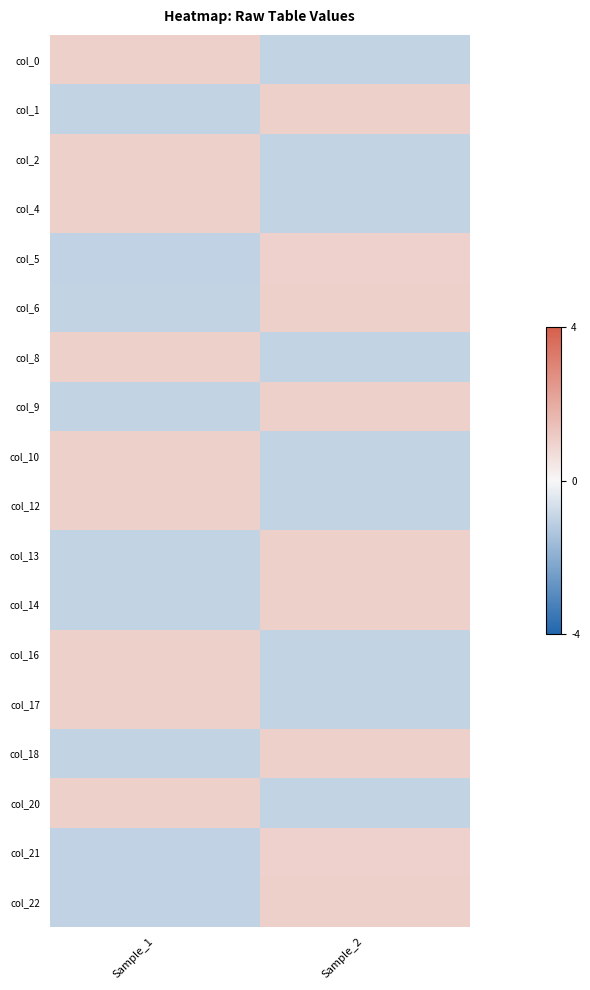

Reading right to left, extract all data points from this chart.

col_0: Sample_2=-1.0	Sample_1=1.0
col_1: Sample_2=1.0	Sample_1=-1.0
col_2: Sample_2=-1.0	Sample_1=1.0
col_4: Sample_2=-1.0	Sample_1=1.0
col_5: Sample_2=1.0	Sample_1=-1.0
col_6: Sample_2=1.0	Sample_1=-1.0
col_8: Sample_2=-1.0	Sample_1=1.0
col_9: Sample_2=1.0	Sample_1=-1.0
col_10: Sample_2=-1.0	Sample_1=1.0
col_12: Sample_2=-1.0	Sample_1=1.0
col_13: Sample_2=1.0	Sample_1=-1.0
col_14: Sample_2=1.0	Sample_1=-1.0
col_16: Sample_2=-1.0	Sample_1=1.0
col_17: Sample_2=-1.0	Sample_1=1.0
col_18: Sample_2=1.0	Sample_1=-1.0
col_20: Sample_2=-1.0	Sample_1=1.0
col_21: Sample_2=1.0	Sample_1=-1.0
col_22: Sample_2=1.0	Sample_1=-1.0